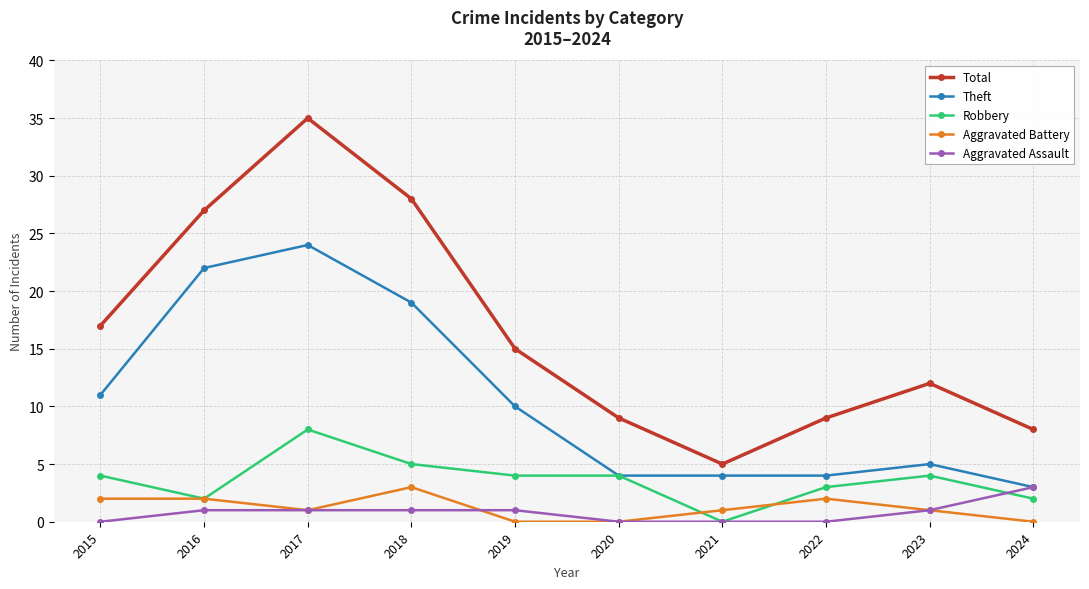

What is the difference between the second highest and second lowest values in the Robbery series?

3